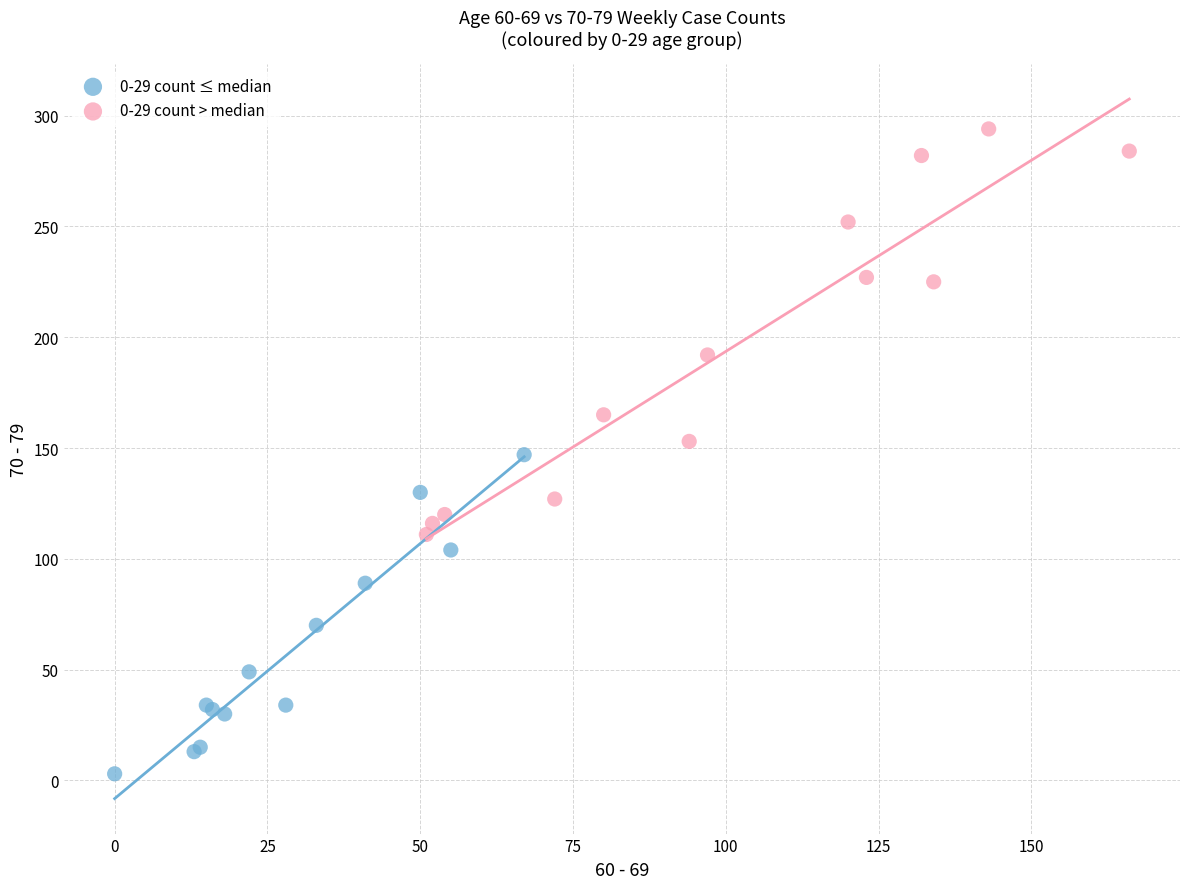

Which series has the widest spread of Y values?

0-29 count > median